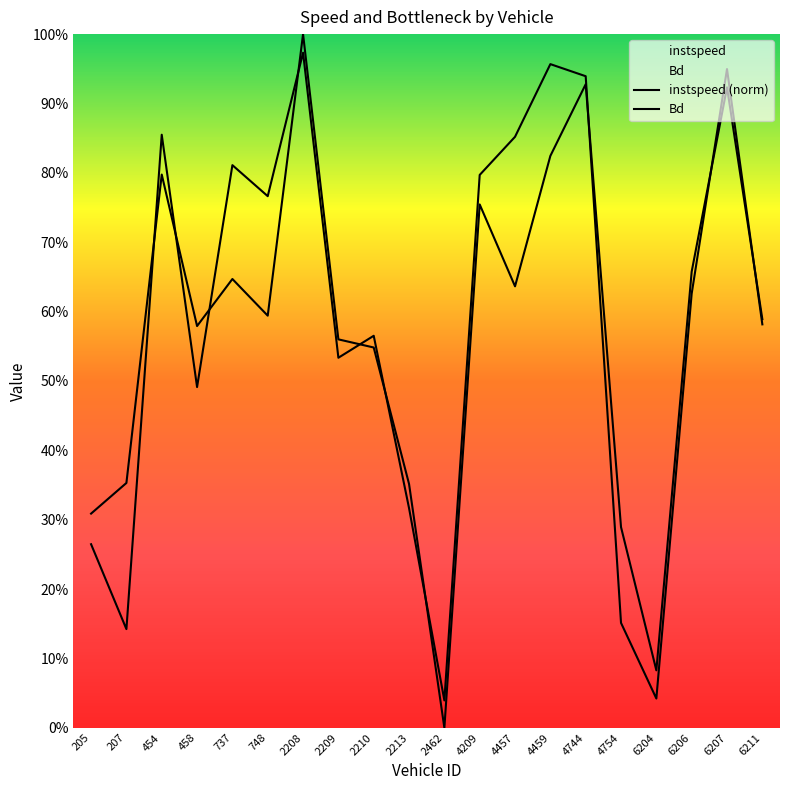

How many lines are shown in the chart?

2